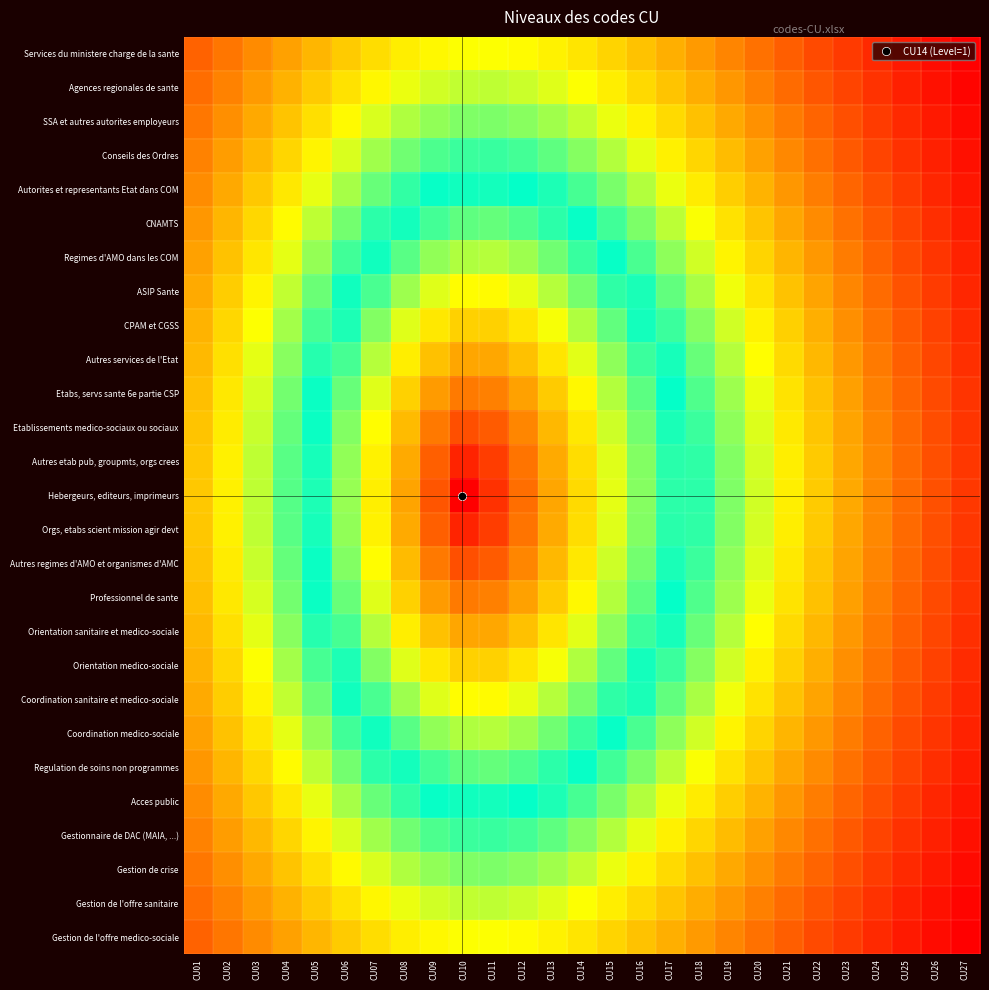

Count the number of data series in this chart.

27